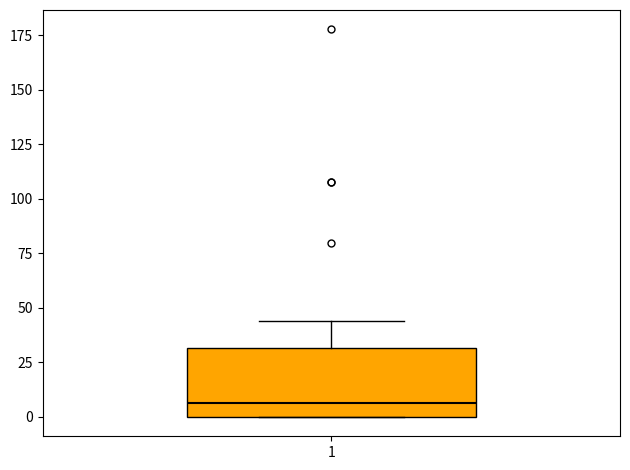

Read this box plot against the y-axis: the position of the median line, the range covered by the box, and the ends of both whiskers. The values are not printed on the chart, so give them approximately, as read against the axis.

median 5, box 0 to 30, whiskers 0 to 45